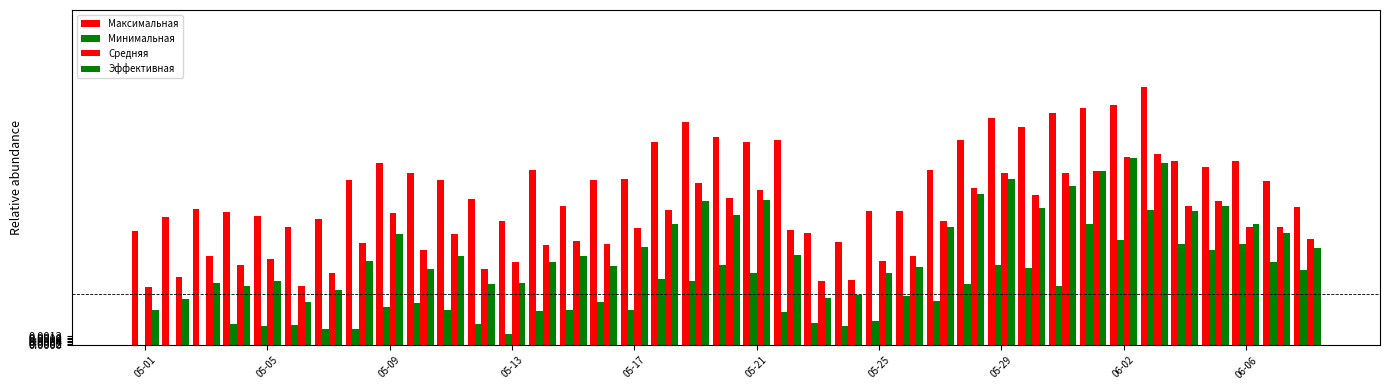

The Максимальная series shows 0.7 at 06-06. True or false?

True